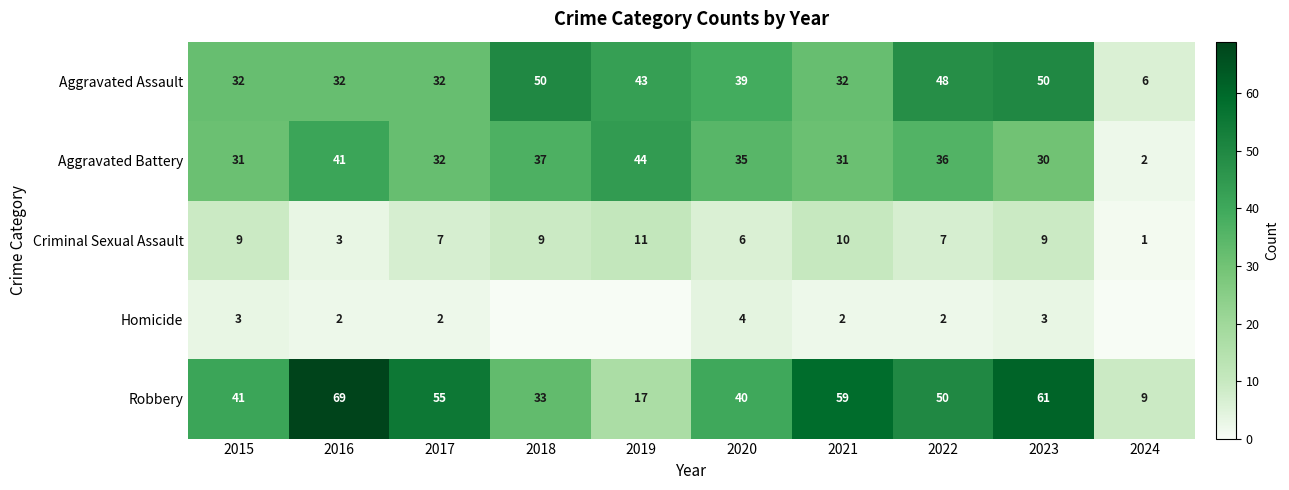

Is the value of Robbery at 2018 greater than the value of Criminal Sexual Assault at 2018?

Yes